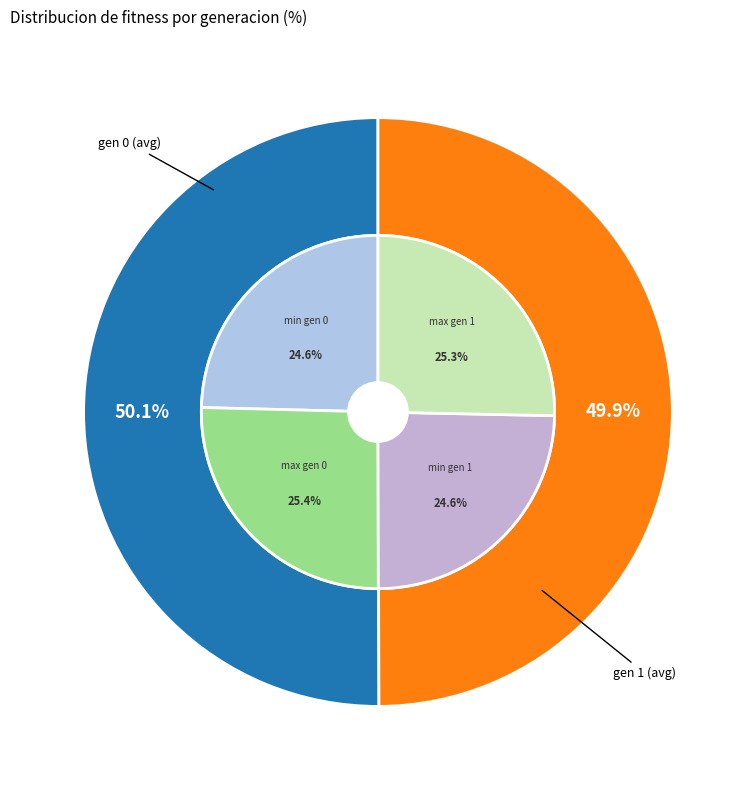

Count the number of slices in the pie.

2